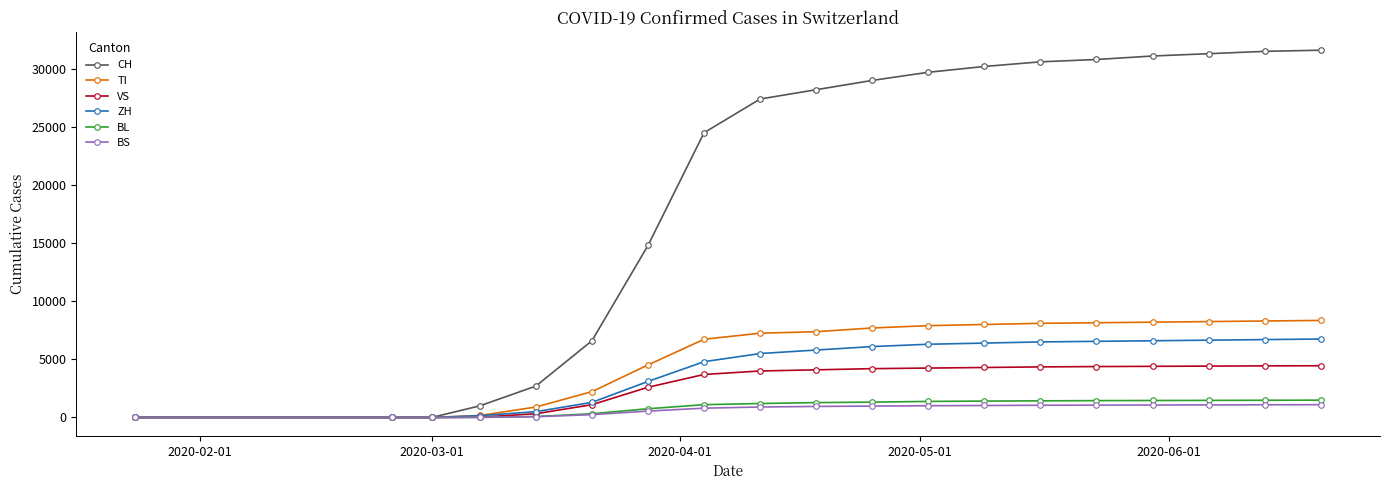

Which series has the largest range (max minus min)?

CH